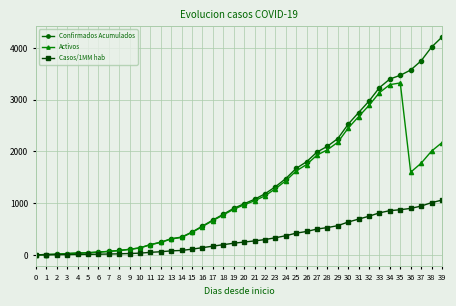

What are all the series names shown in the legend?

Confirmados Acumulados, Activos, Casos/1MM hab